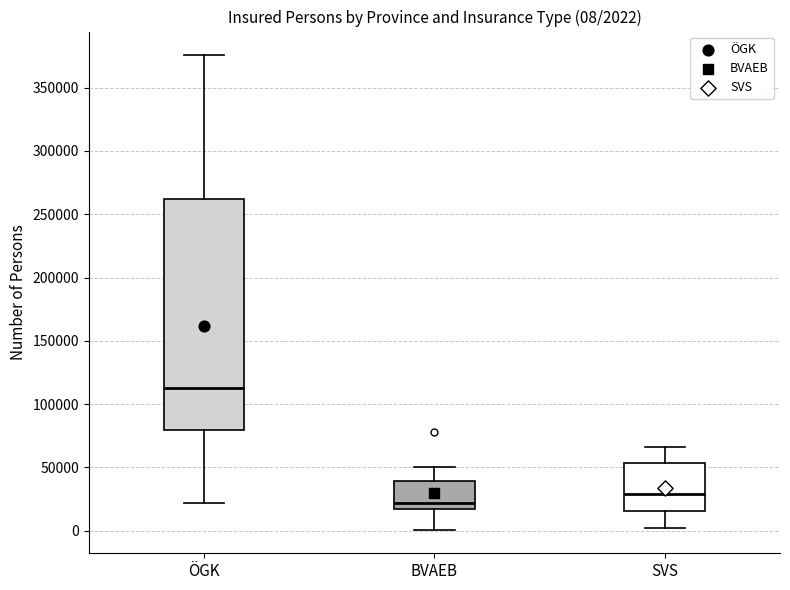

Comparing the boxes themselves (not the whiskers), which one is the tallest?

ÖGK